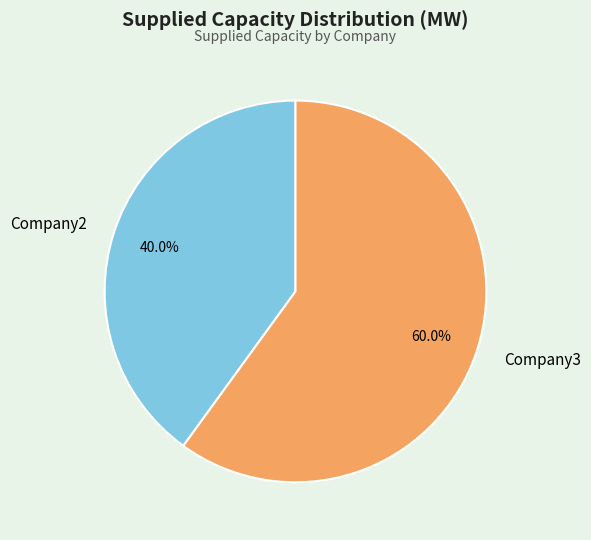

The Company3 slice represents 69% of the pie. True or false?

False